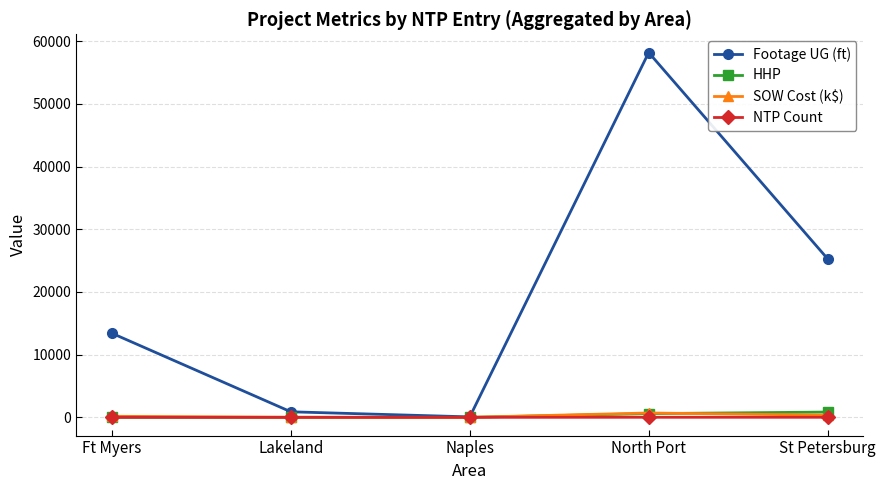

The value of Footage UG (ft) at North Port is 30526.2. True or false?

False